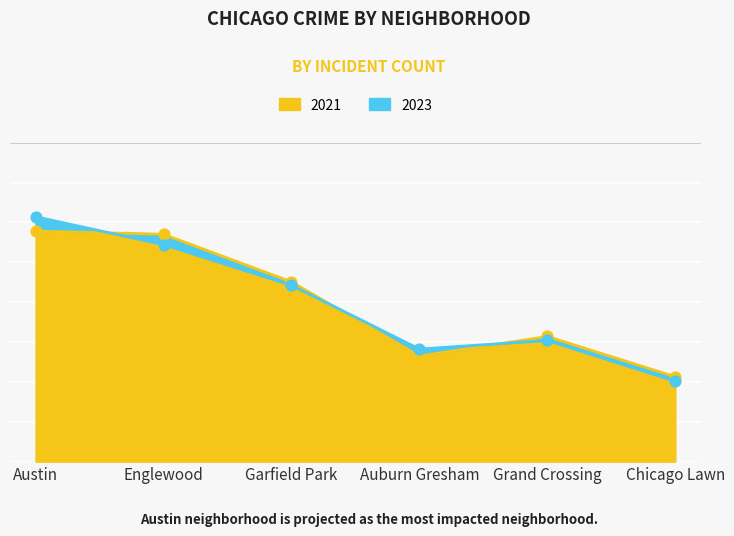

Is the value of 2021 at Grand Crossing greater than the value of 2023 at Englewood?

No